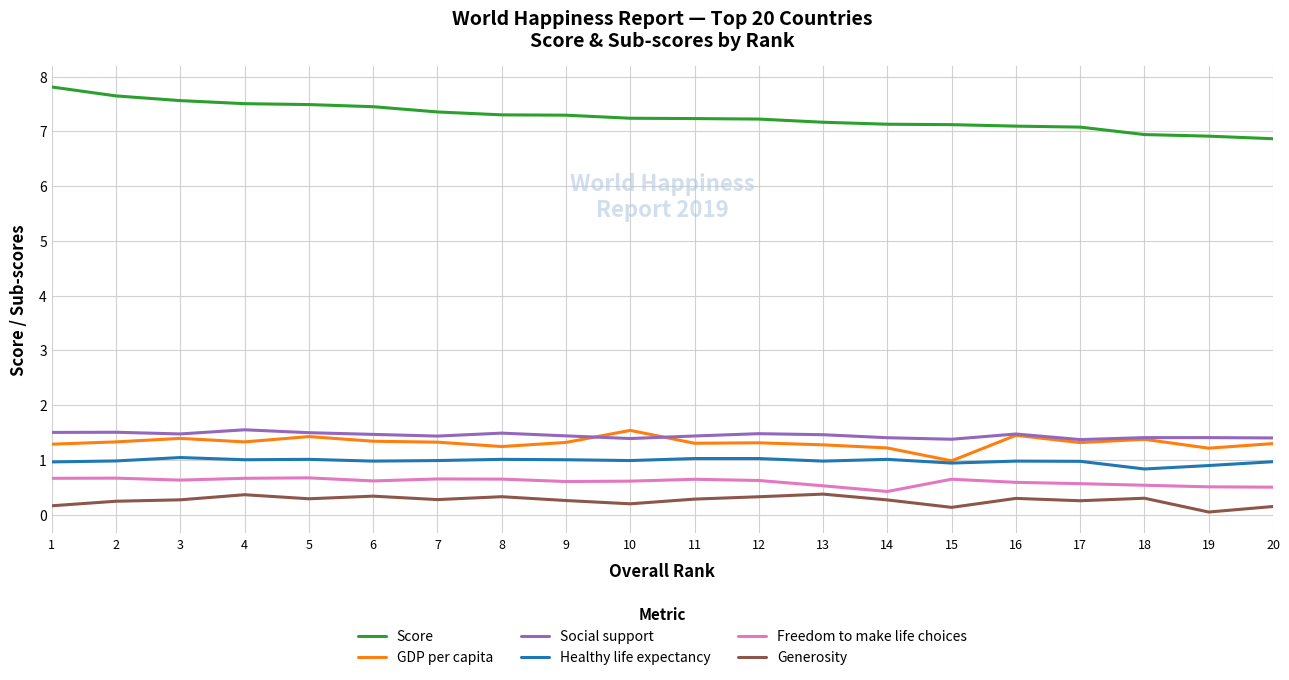

True or false: Generosity and Freedom to make life choices intersect in this chart.

False